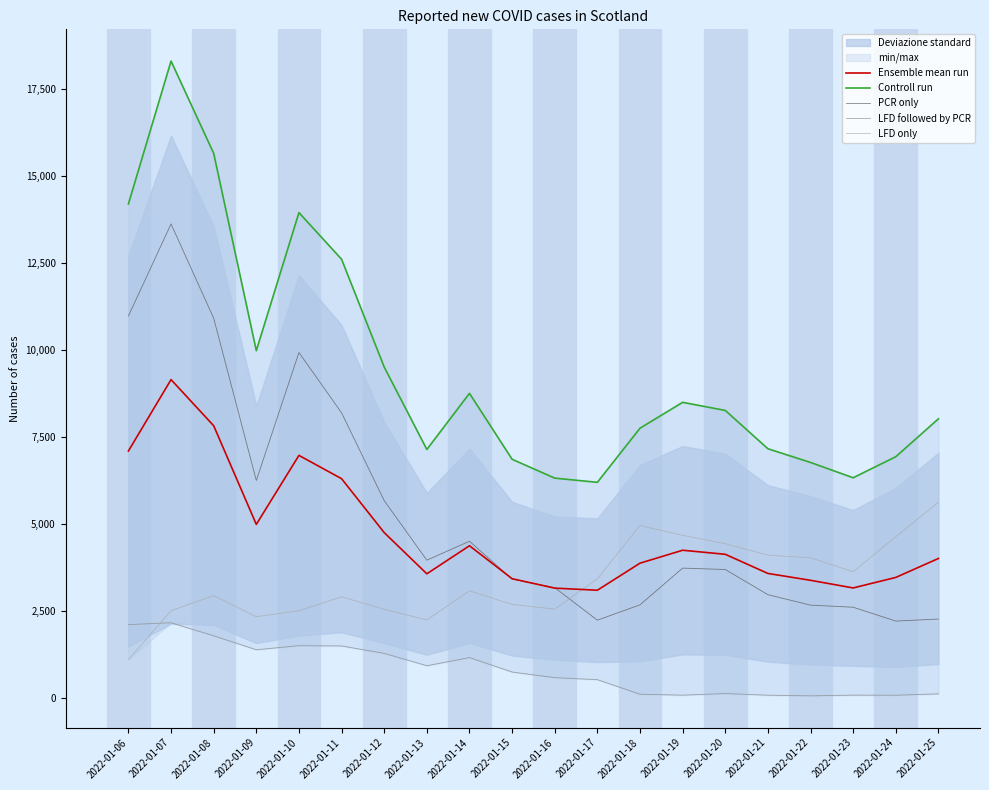

Which category has the highest value in the PCR only series?

2022-01-07